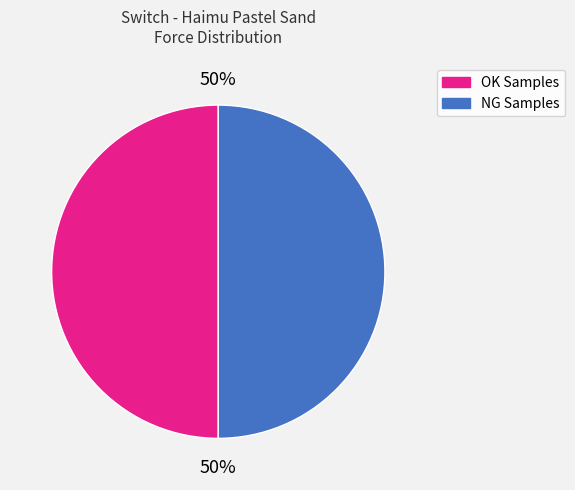

How many segments does this pie chart have?

2